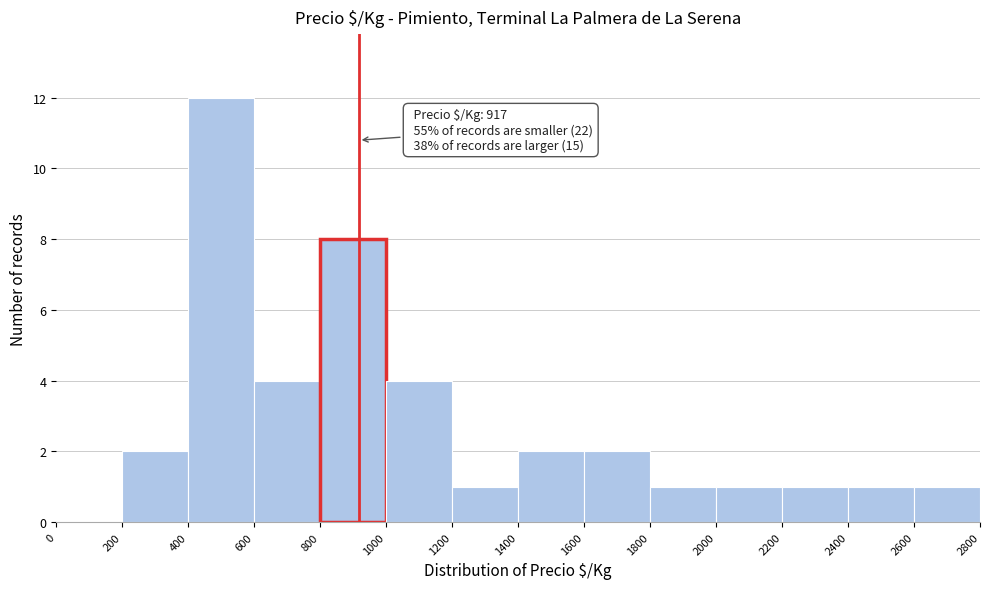

Over which range of the x-axis is the bar tallest?

400 to 600